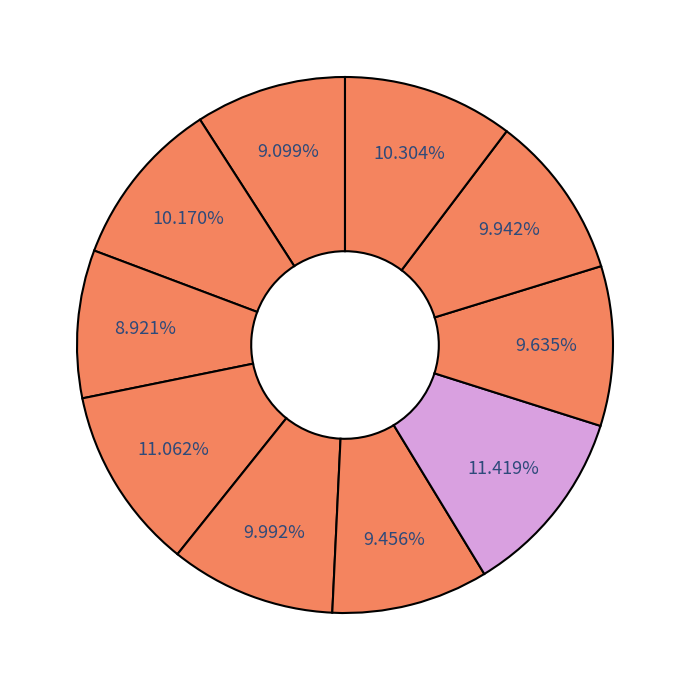

How many slices are in this pie chart?

10